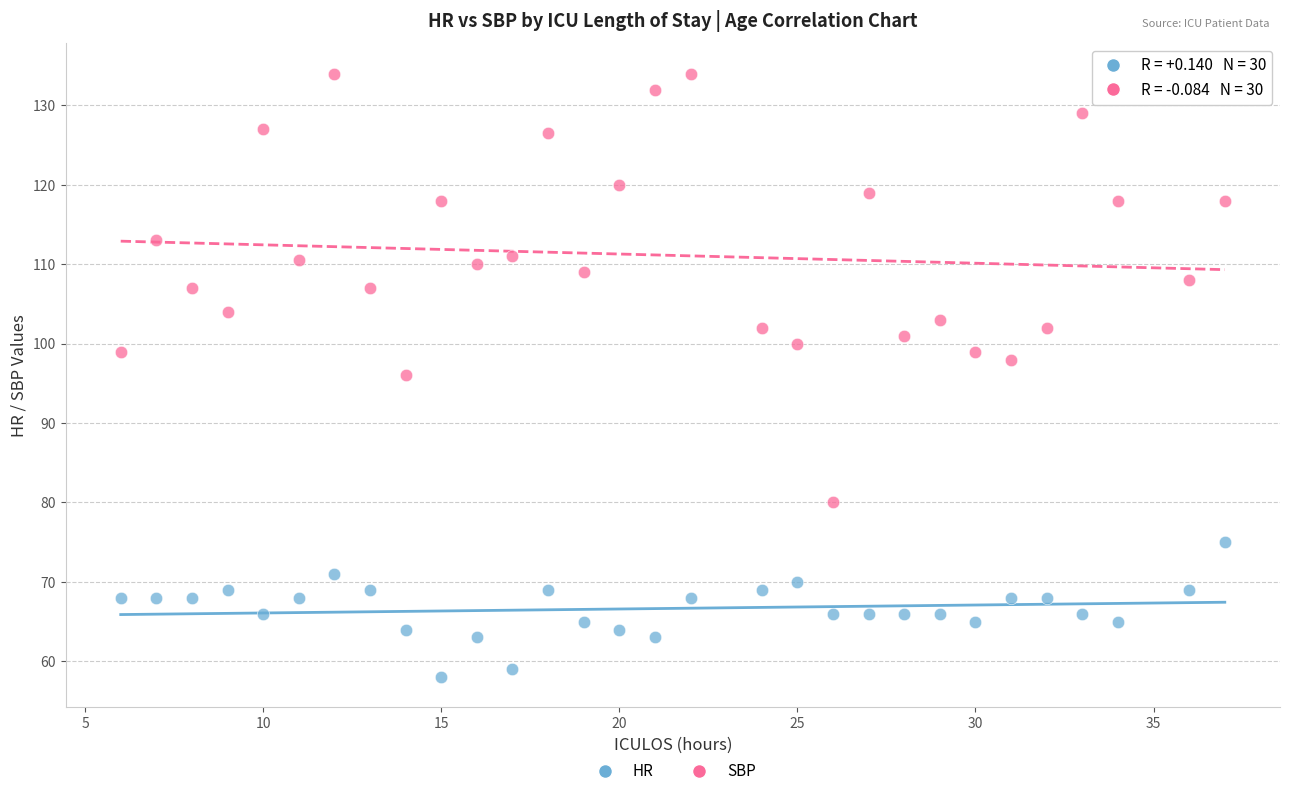

What are all the series names shown in the legend?

HR, SBP